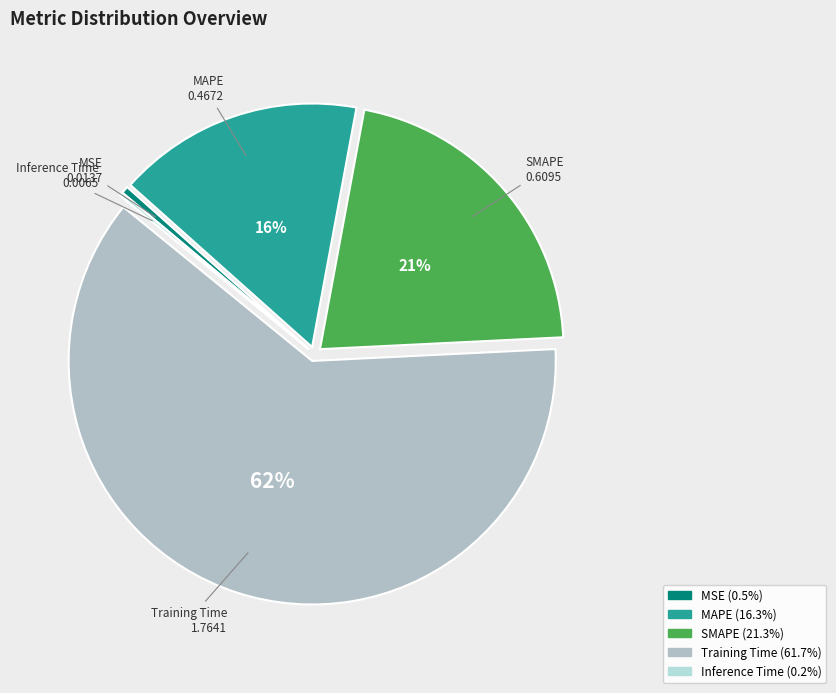

Between MAPE and SMAPE, which is larger?

SMAPE